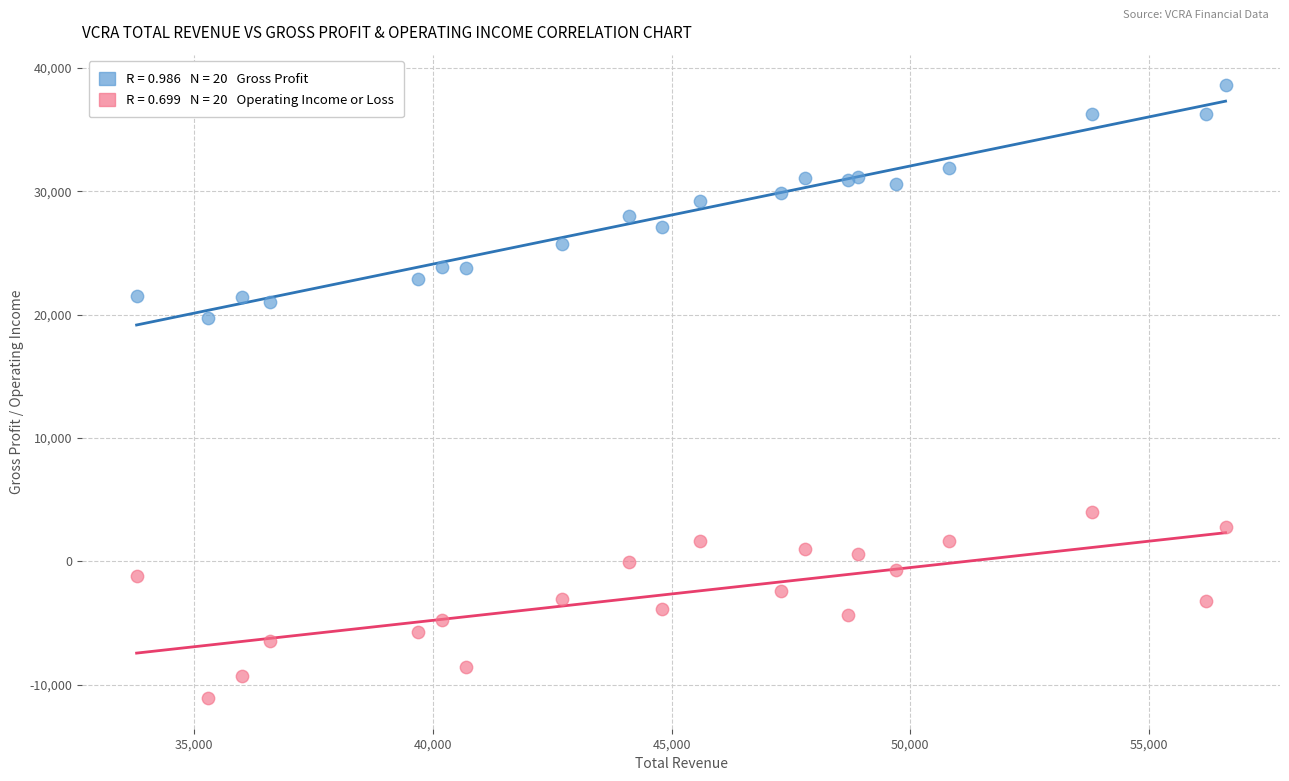

Across all series, what Y value is closest to 13750?

19700